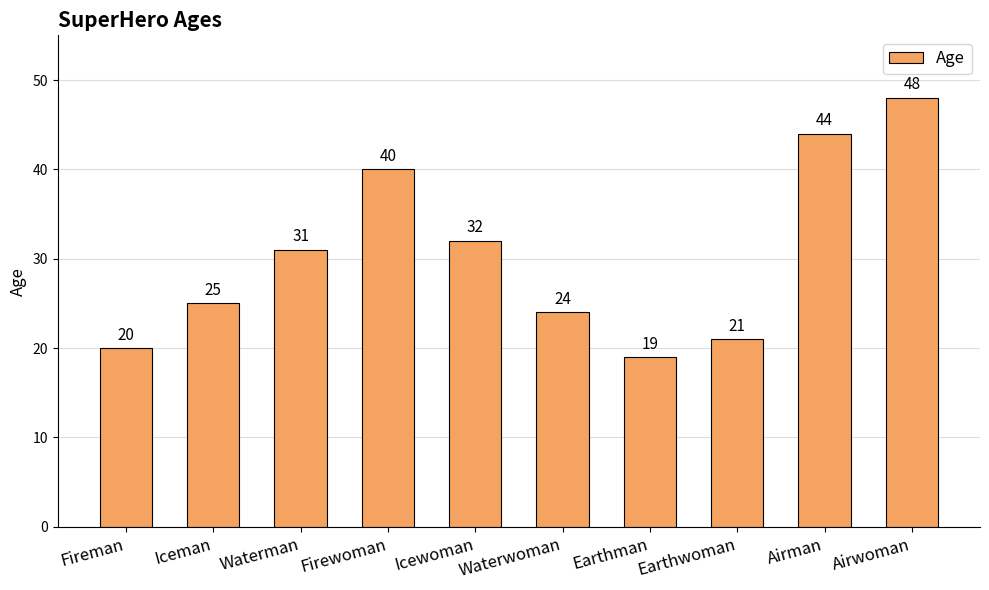

What is the minimum value shown in the chart?

19